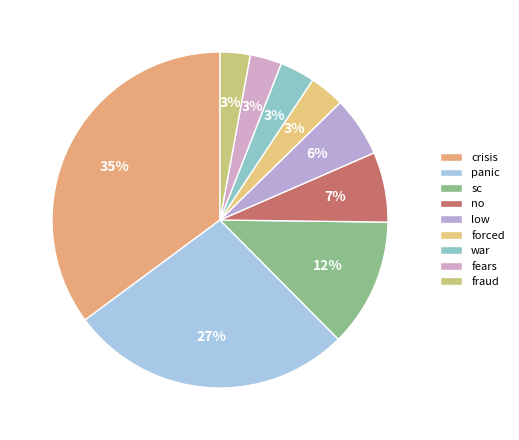

Which category has the biggest portion of the pie?

crisis